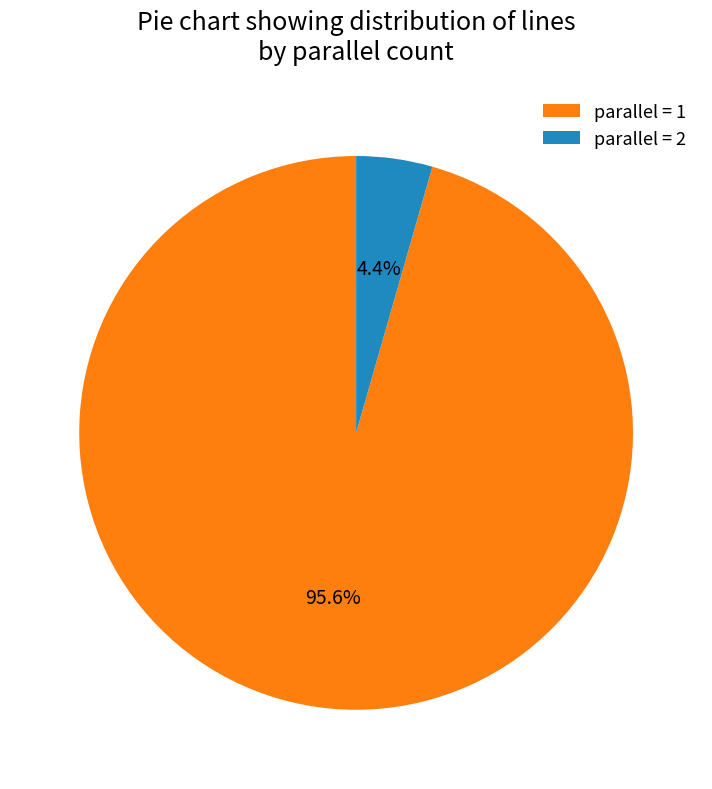

Between parallel = 2 and parallel = 1, which is larger?

parallel = 1